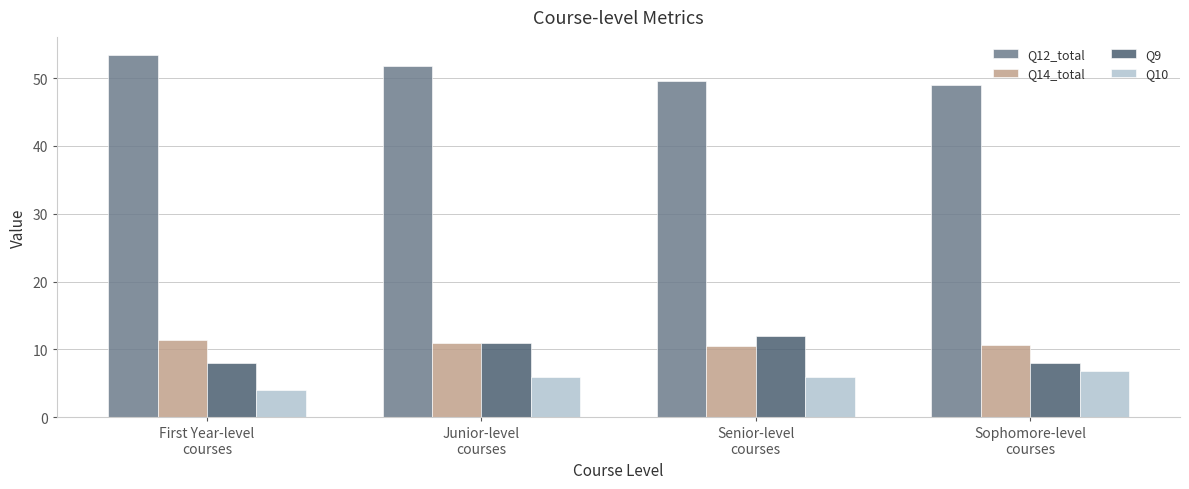

Which series has the largest total across all categories?

Q12_total